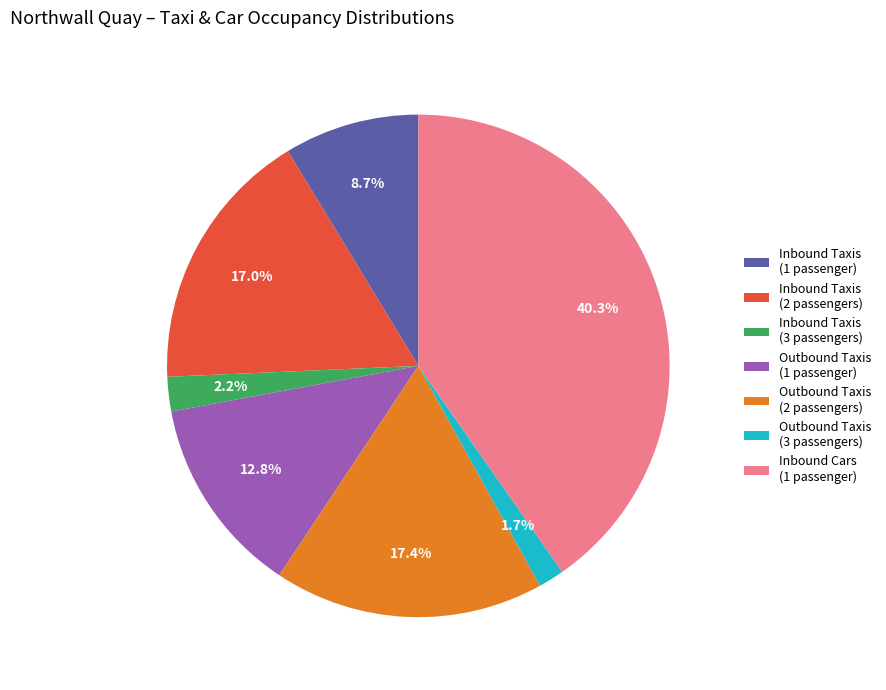

Is there a majority slice in this chart?

No